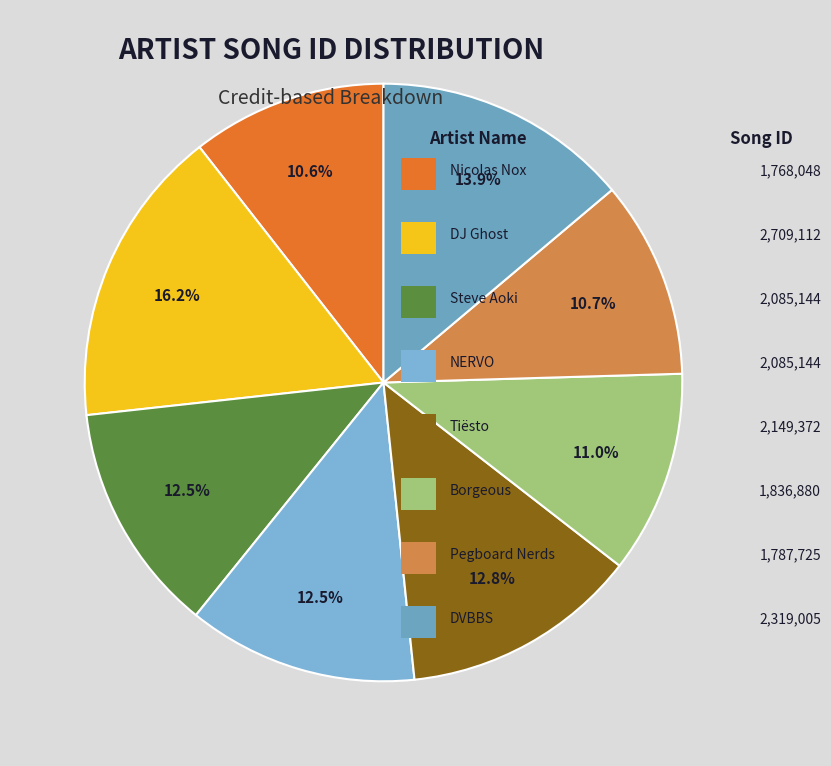

Is there a majority slice in this chart?

No